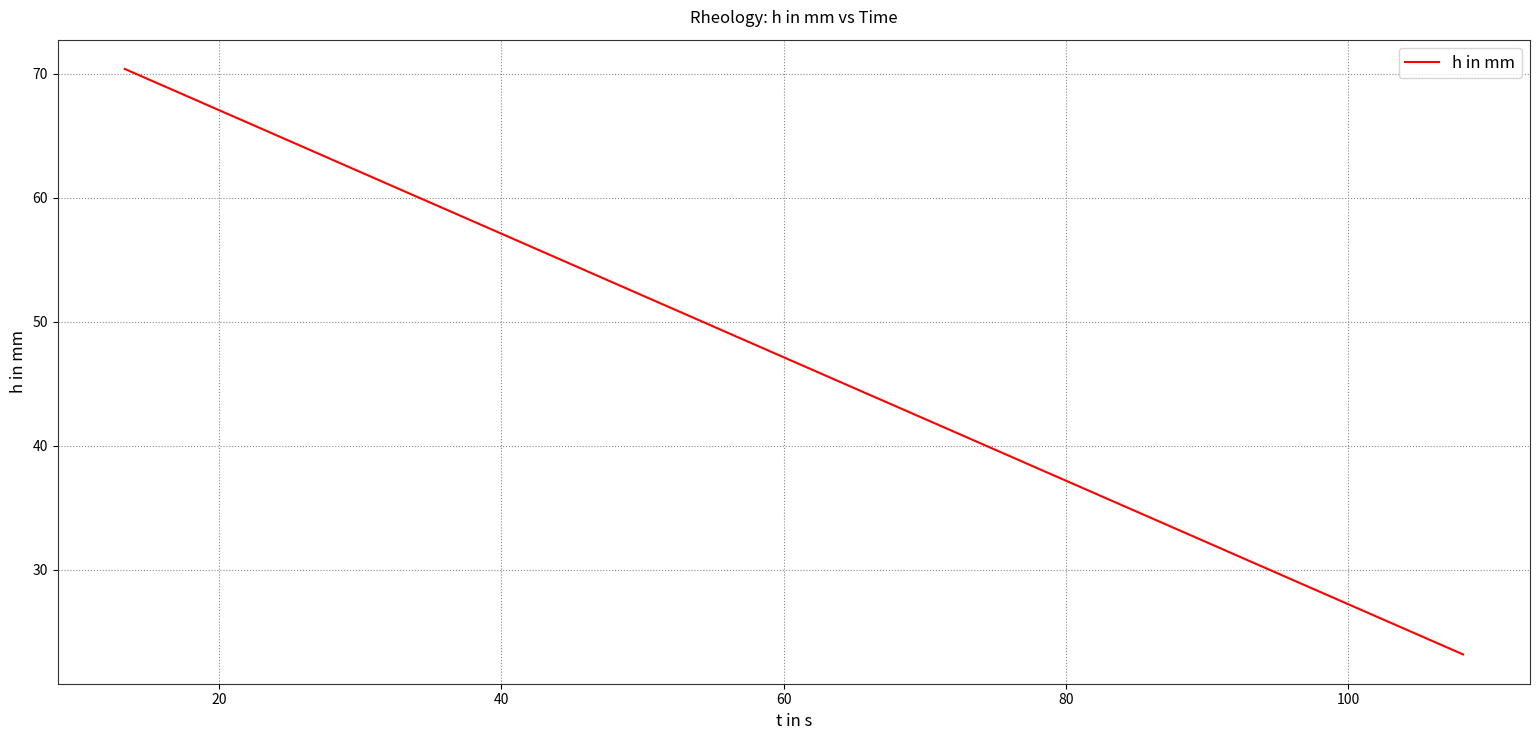

What is the maximum value shown in the chart?

70.4